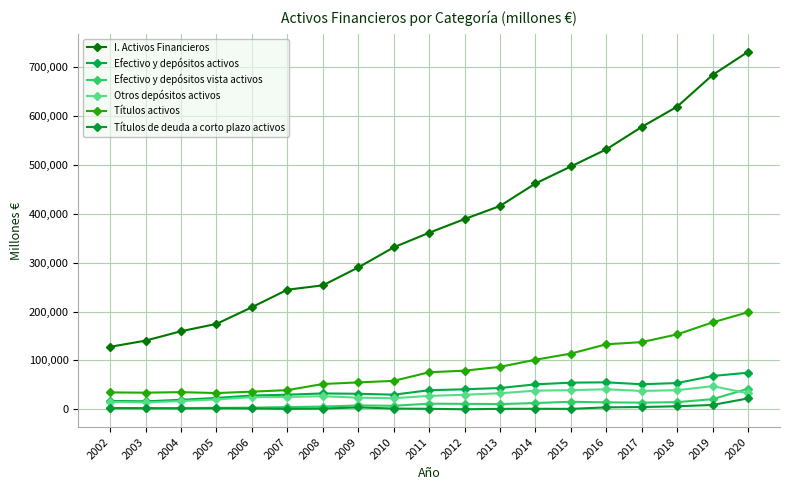

What is the difference between the maximum and second lowest values in the Títulos de deuda a corto plazo activos series?

21427